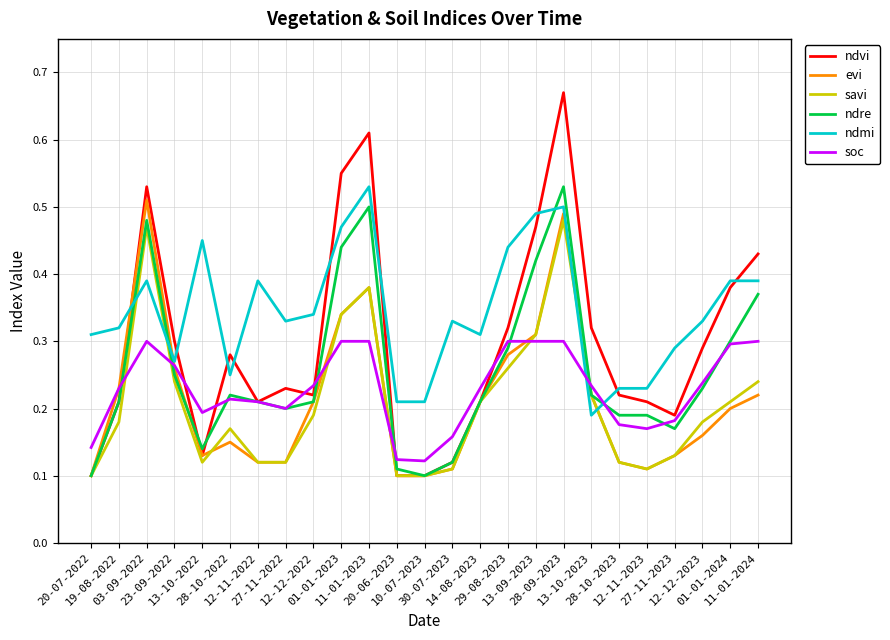

At how many categories does at least one series exceed 0?

25